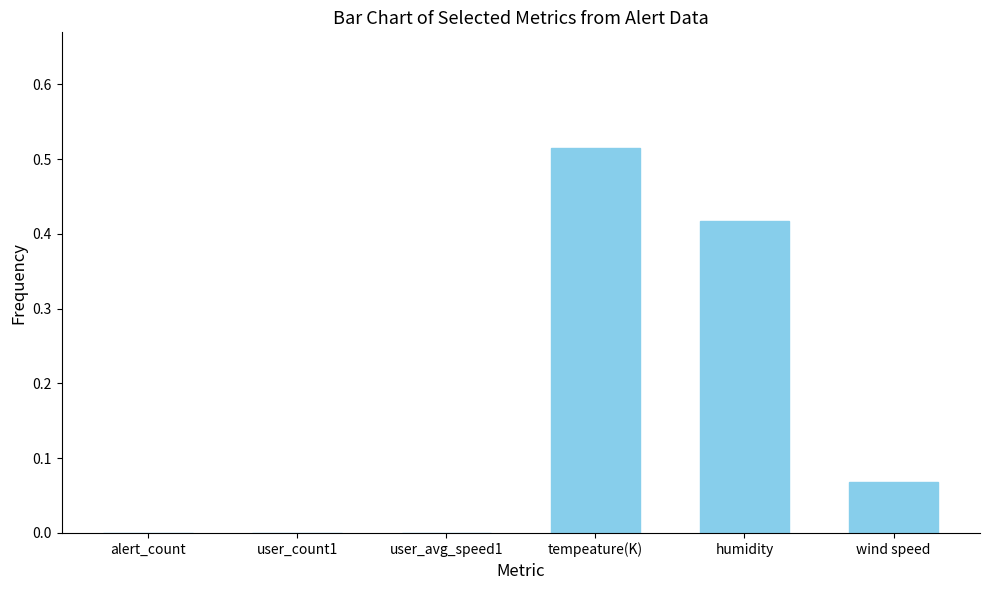

What is the sum of all values?

1.0